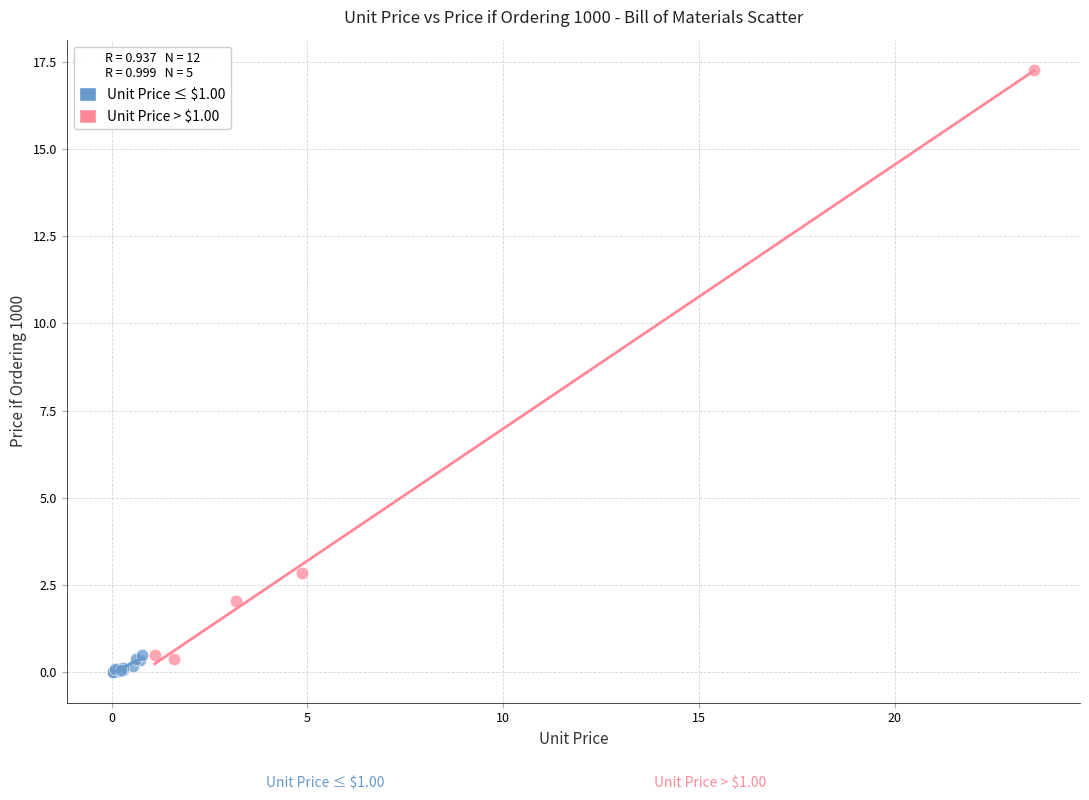

Which series has the largest Y range (max minus min)?

Unit Price > $1.00